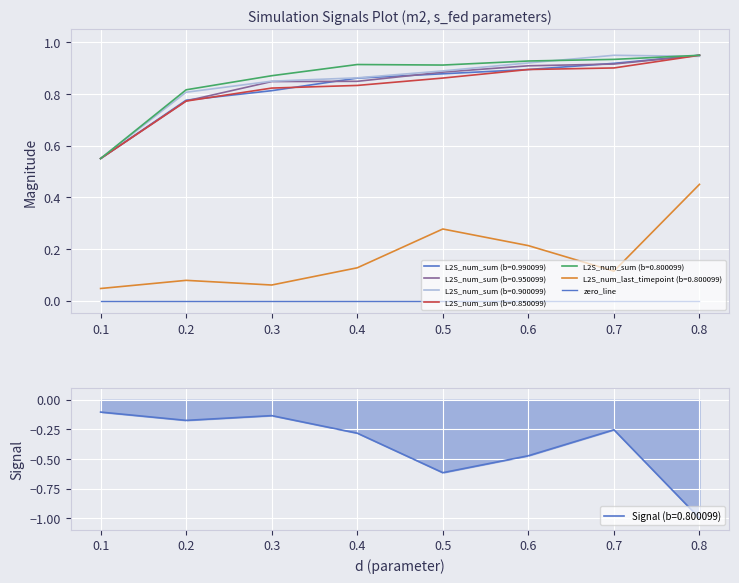

What is the lowest value of the Signal (b=0.800099) series?

-1.0